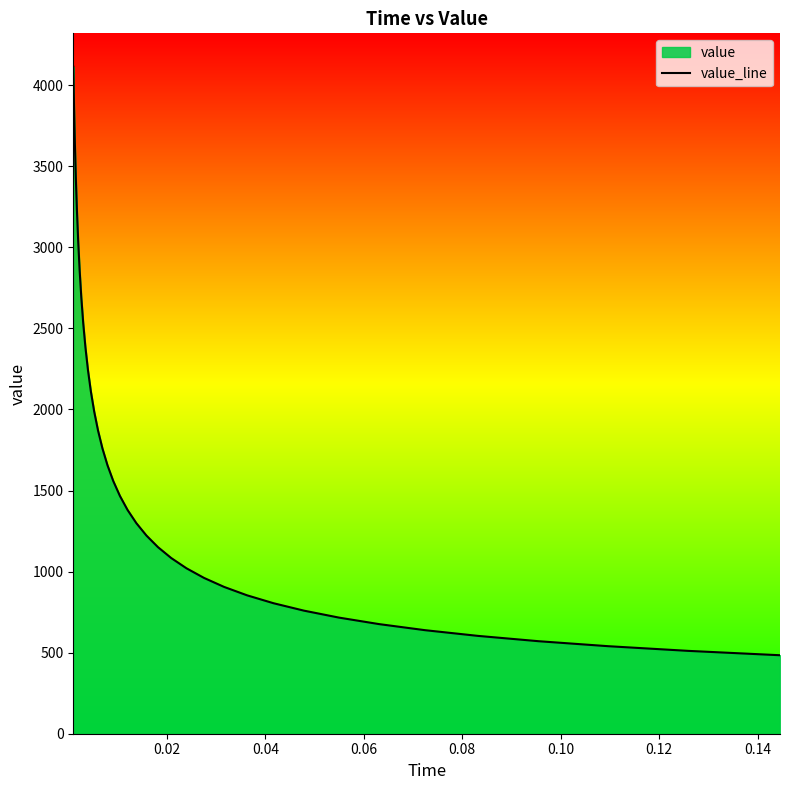

What is the difference between the maximum and minimum values?

3629.8